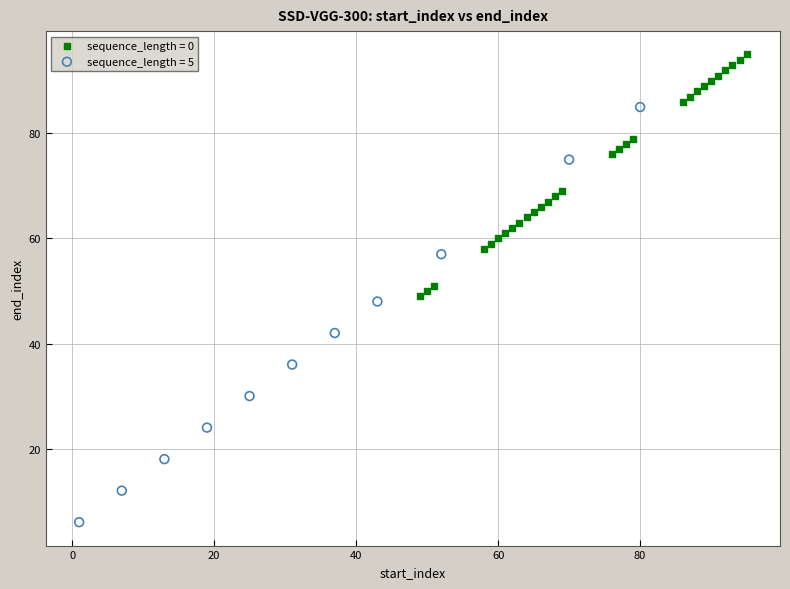

Which series contains the lowest Y value?

sequence_length = 5